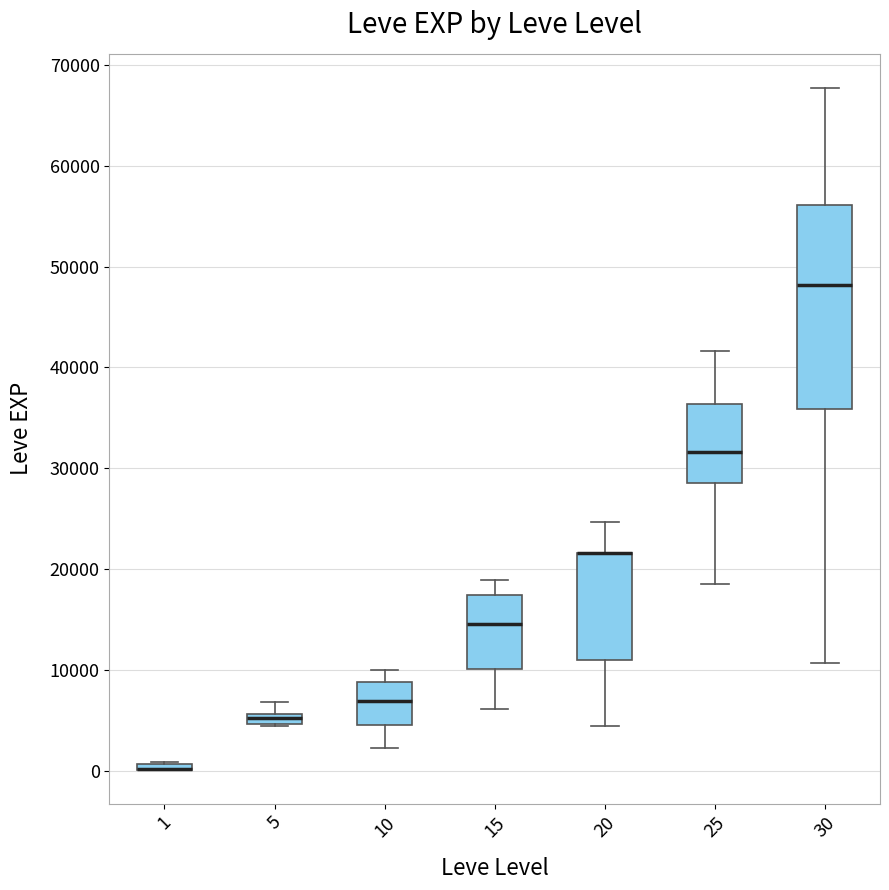

Where is the upper edge of the box at x = 15 on the y-axis? The values are not printed on the chart, so give them approximately, as read against the axis.

17000